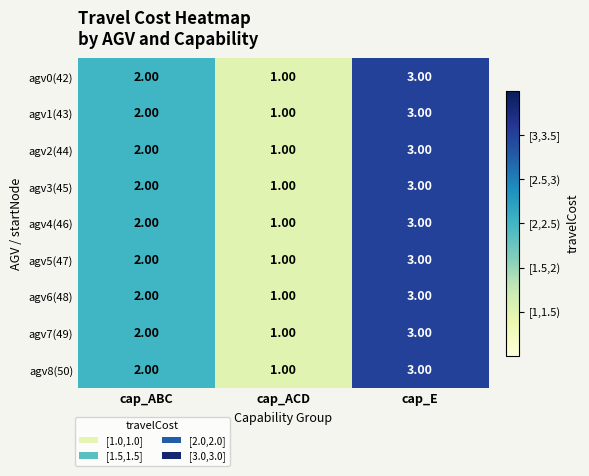

What is the sum of the agv4(46) values at cap_ABC and cap_ACD?

3